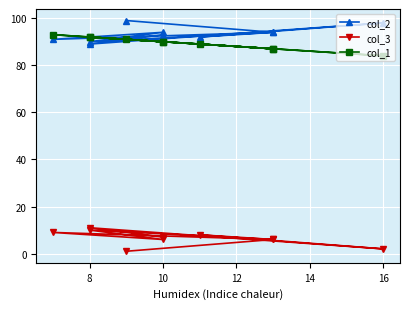

What is the sum of all col_1 values?

895